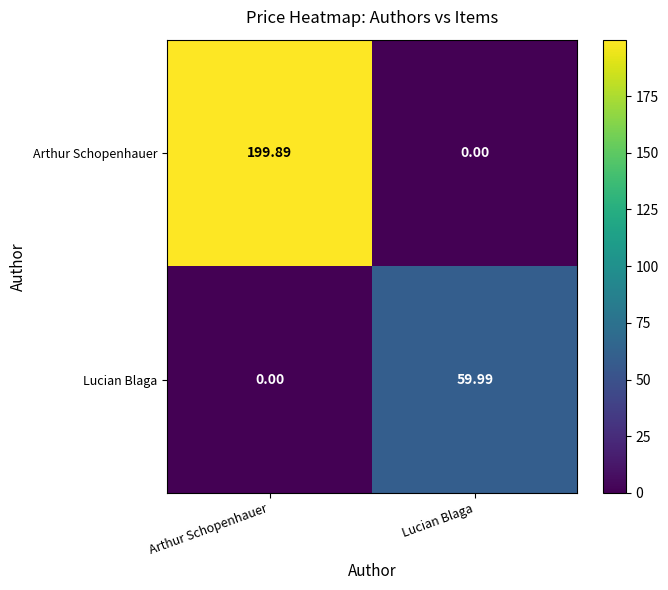

Between Arthur Schopenhauer and Lucian Blaga, which series saw the biggest shift?

Arthur Schopenhauer